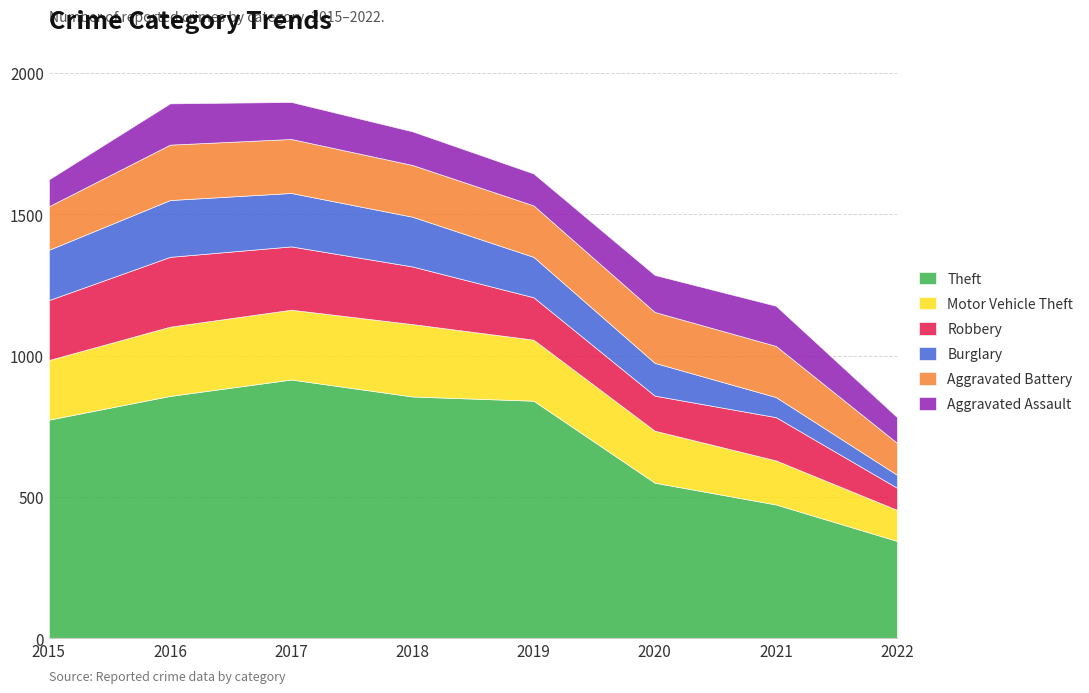

What are all the series names shown in the legend?

Theft, Motor Vehicle Theft, Robbery, Burglary, Aggravated Battery, Aggravated Assault